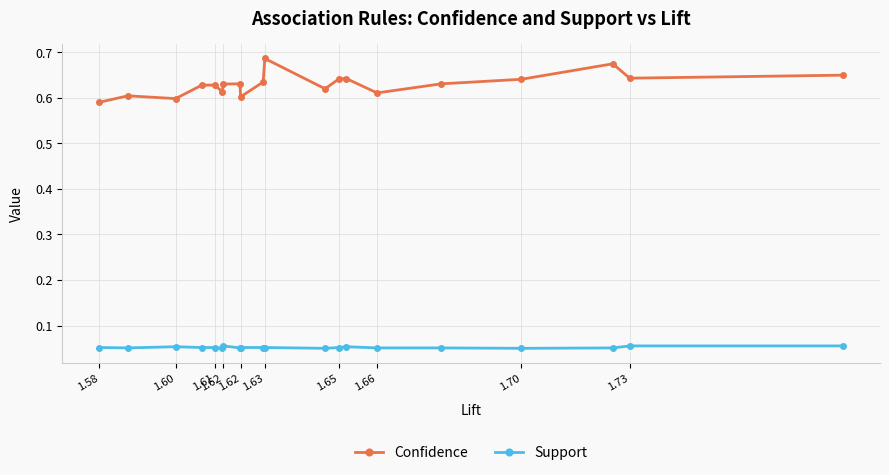

True or false: Confidence has more than 2 interior local peaks.

True